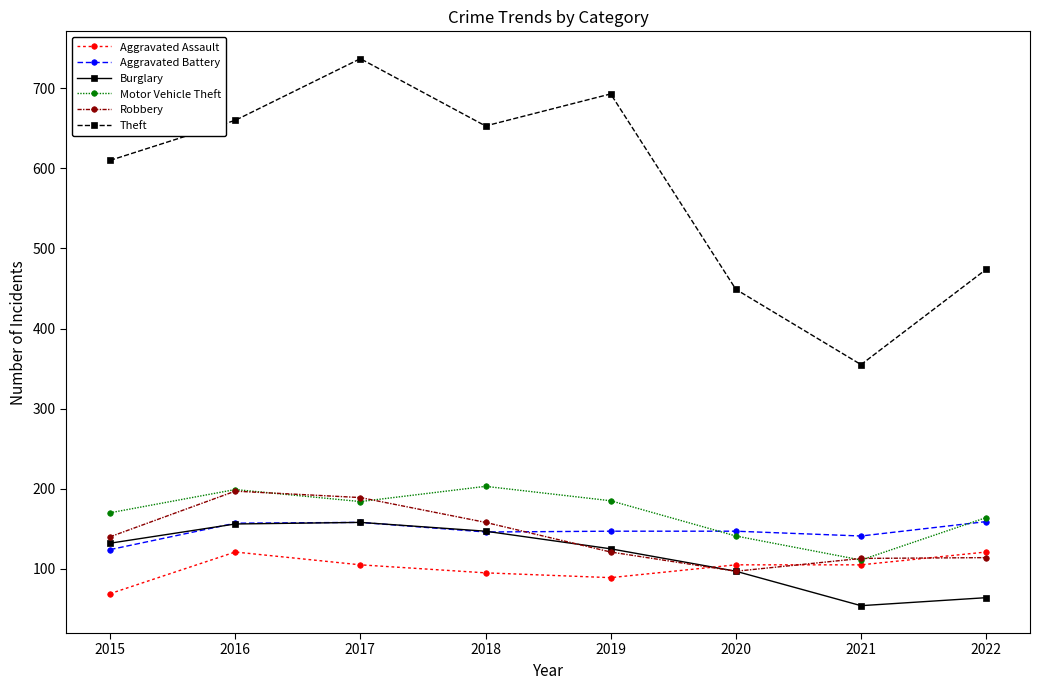

Which series has the largest total across all categories?

Theft